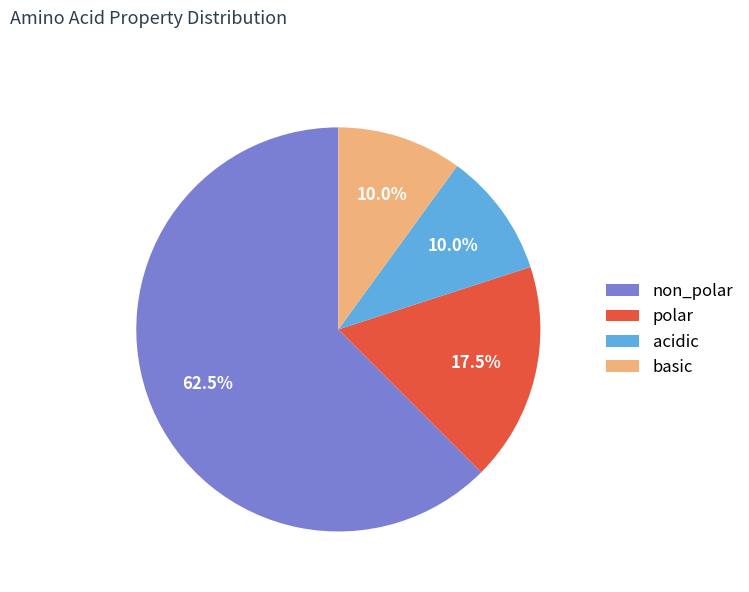

Count the number of slices in the pie.

4